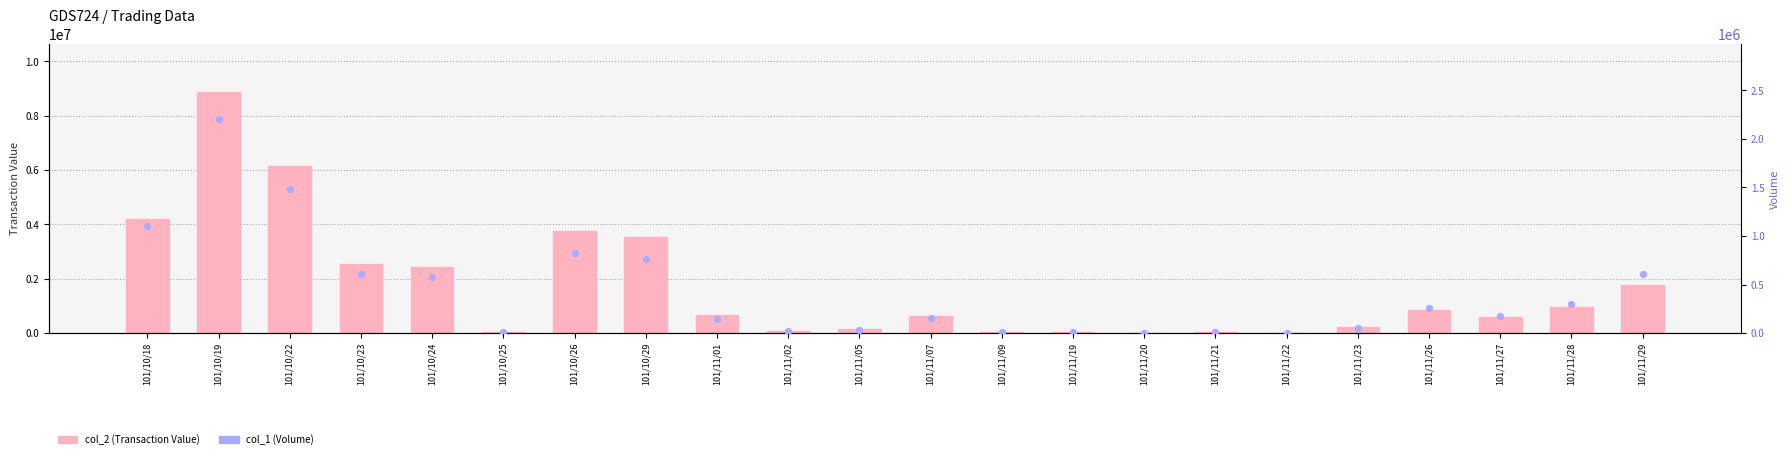

Is the value of col_2 (Transaction Value) at 101/10/24 greater than the value of col_1 (Volume) at 101/10/23?

Yes